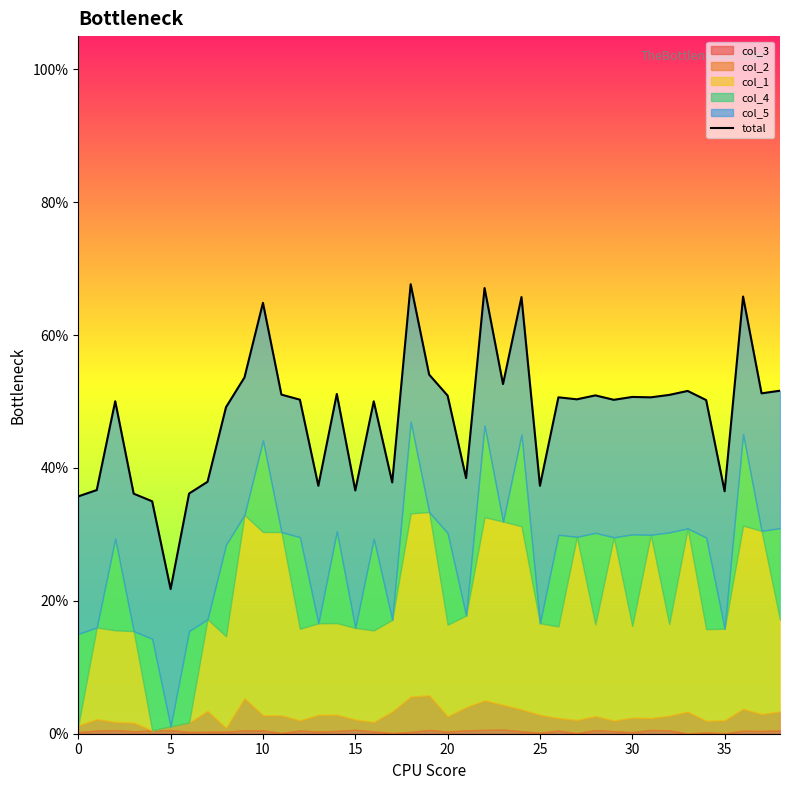

Is it true that the value at 31 is 0.8?

False